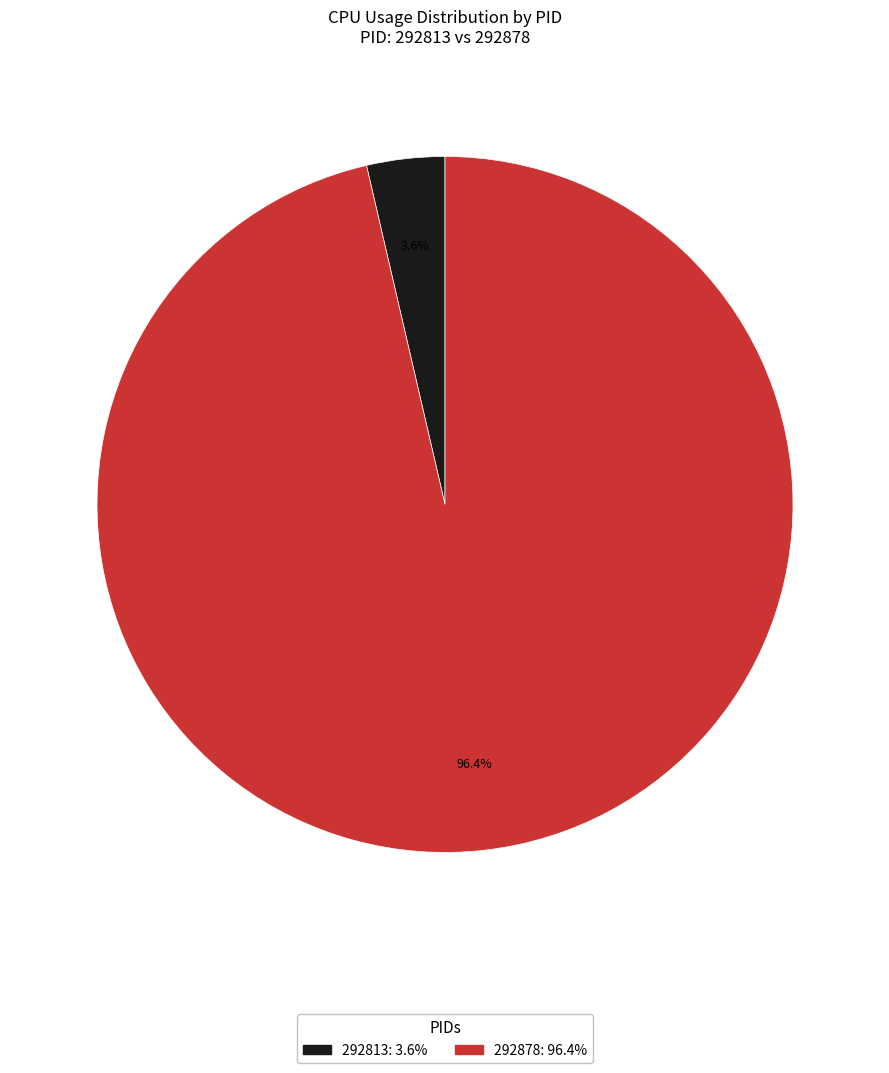

What percentage is the 292878 slice, to the nearest percent?

96%